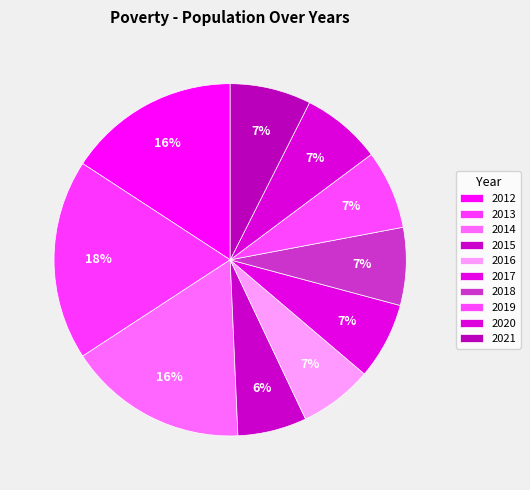

Is it true that 2021 is 7% of the pie?

True